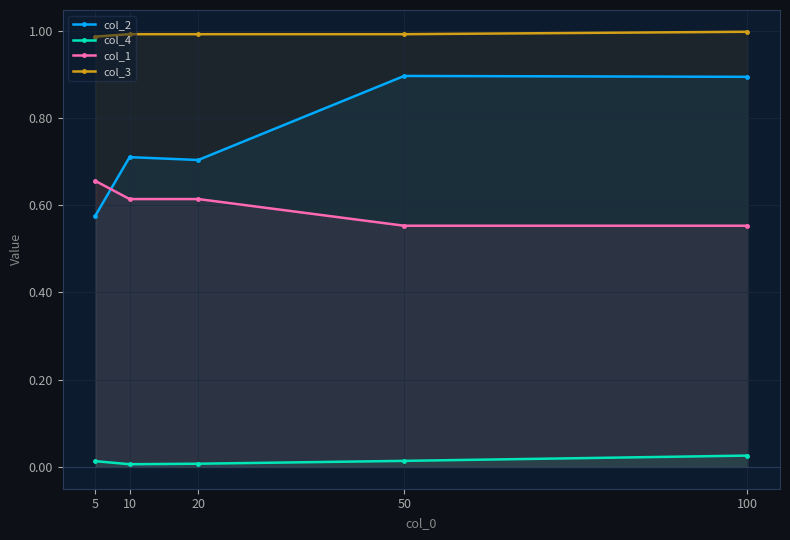

Rank the series at 50 from highest to lowest value.

col_3, col_2, col_1, col_4